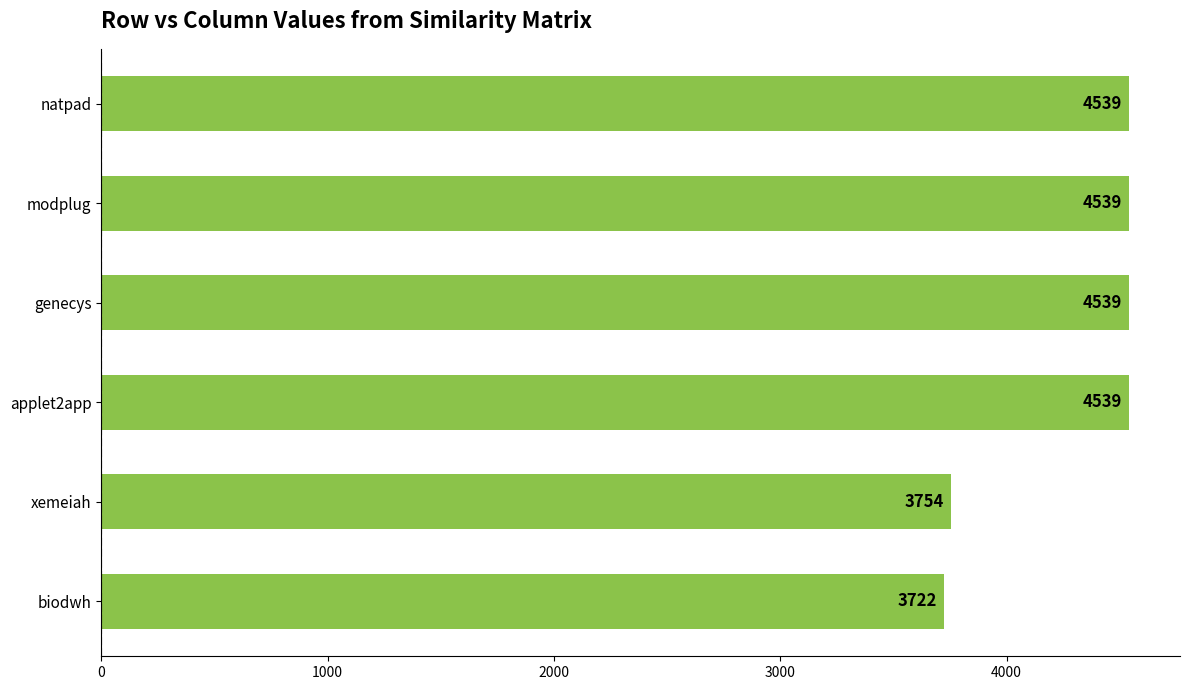

Approximately how many times larger is the value at applet2app compared to genecys?

1.0